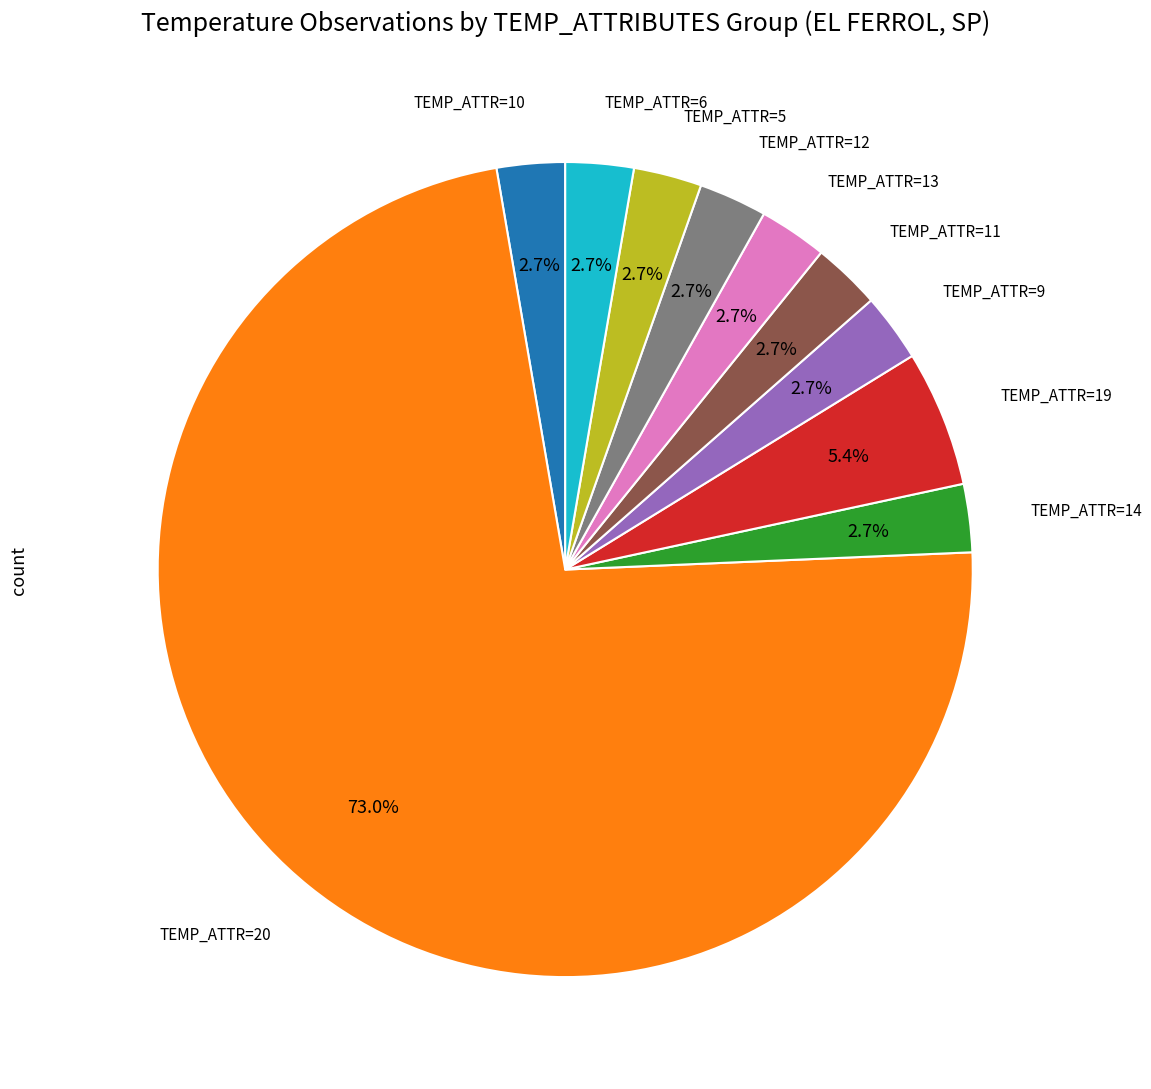

To the nearest percent, what is the difference between the largest and smallest slice percentages?

70%